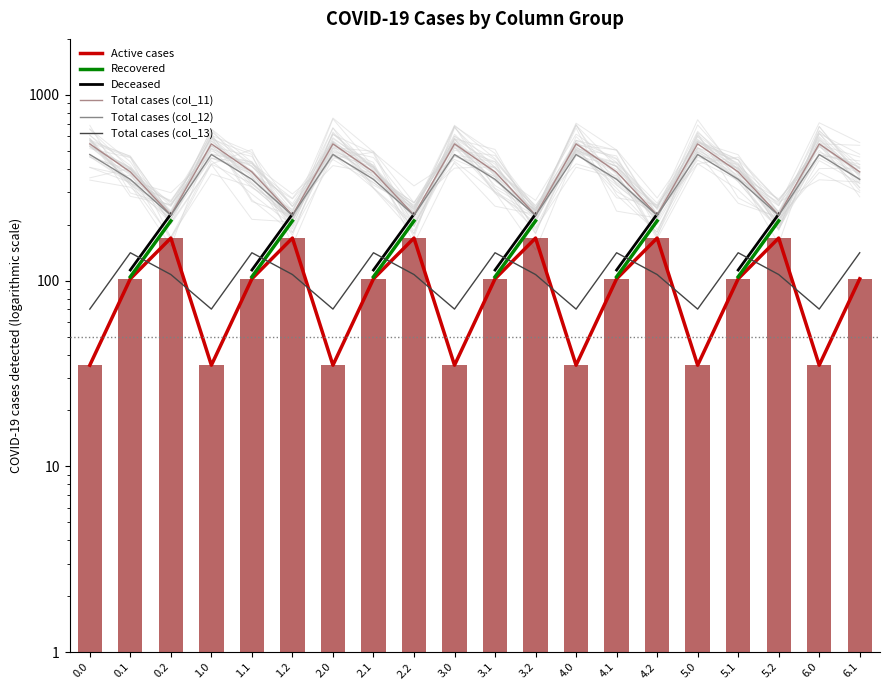

Which series changed the most between 0.0 and 2.2?

Total cases (col_11)